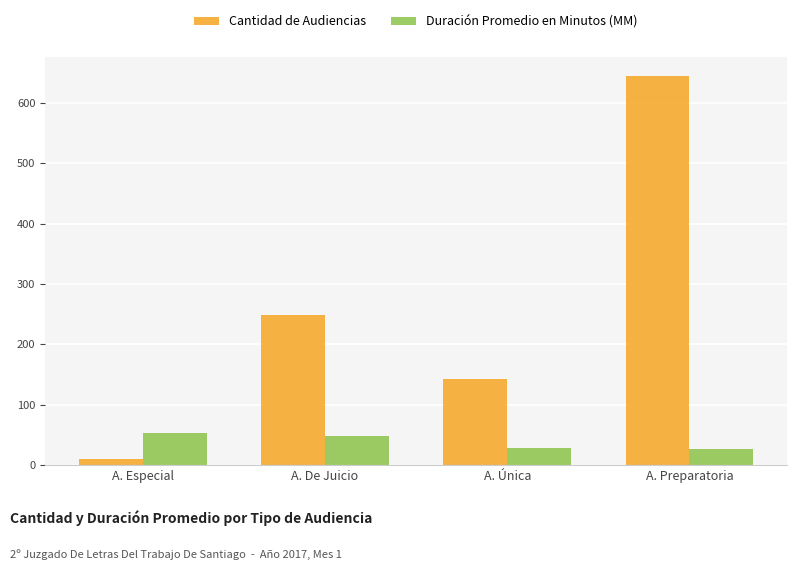

Does the chart contain any negative values?

No